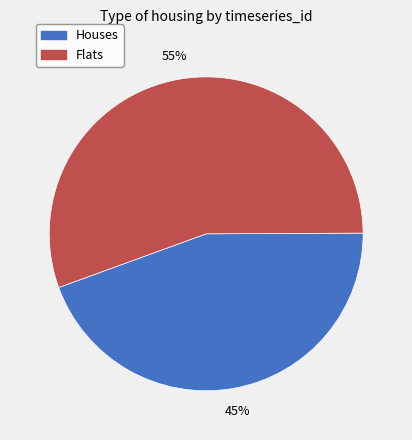

Is there any slice that represents more than half of the pie?

Yes